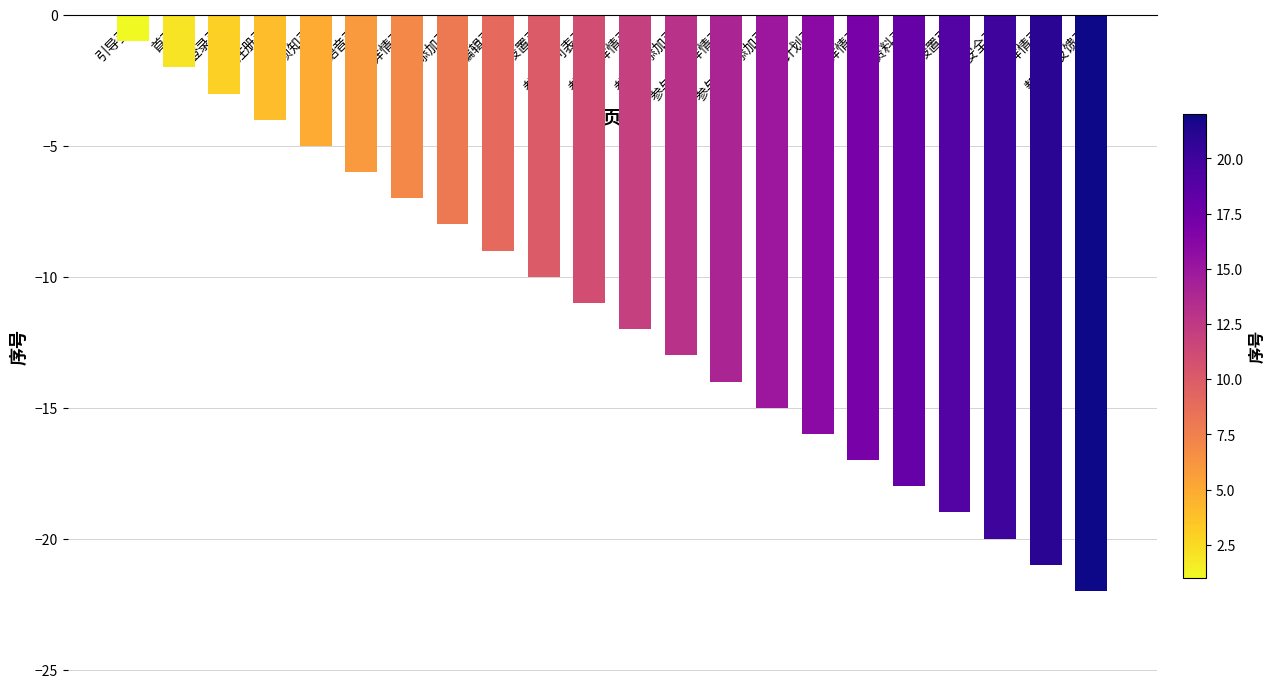

What is the value of the 17th bar from the left?

-17